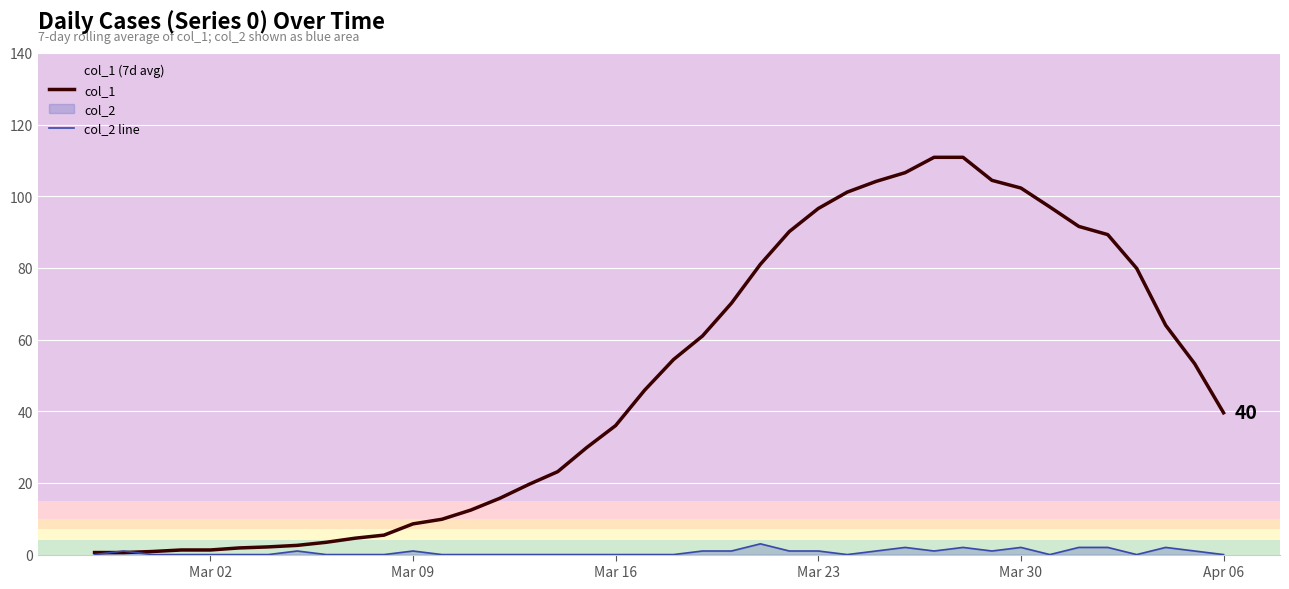

What is the average value of the col_2 line series?

0.7